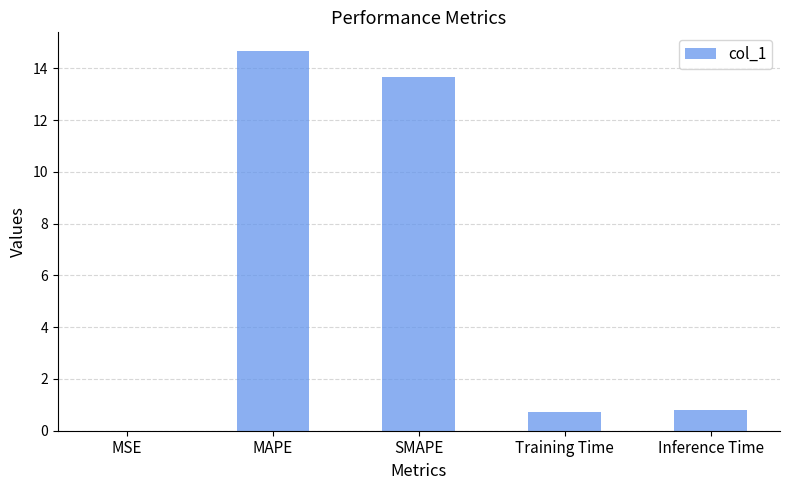

What is the change in value from SMAPE to Inference Time?

-12.9